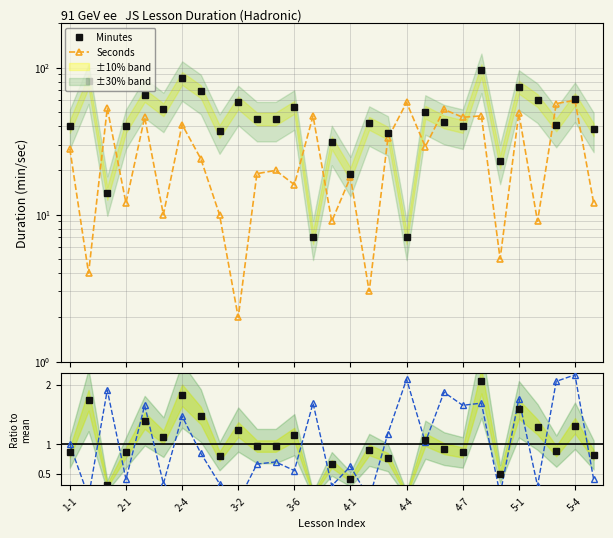

How many interior local peaks does the Sec ratio series have?

11